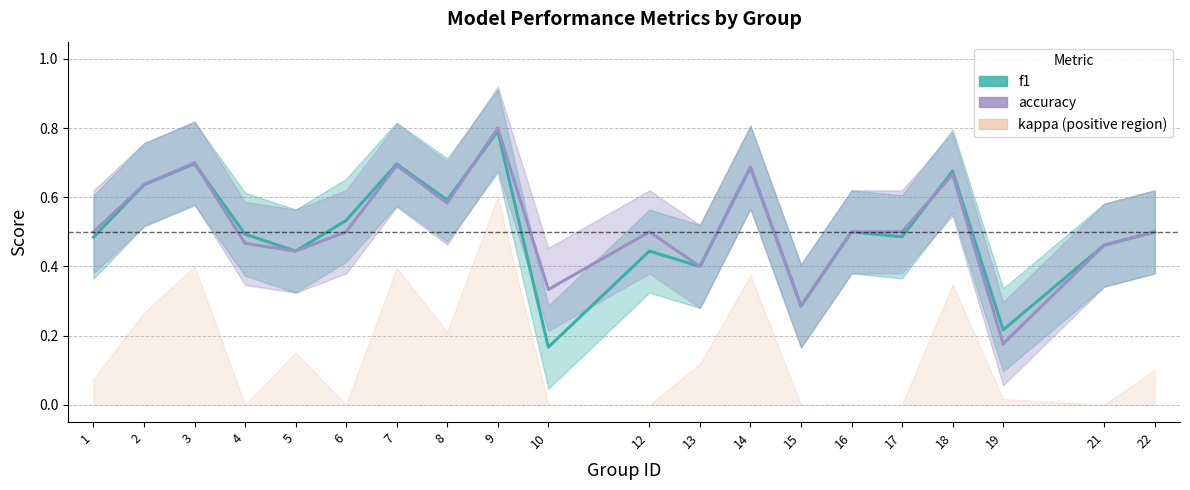

The f1 series shows 0.3 at 15. True or false?

True